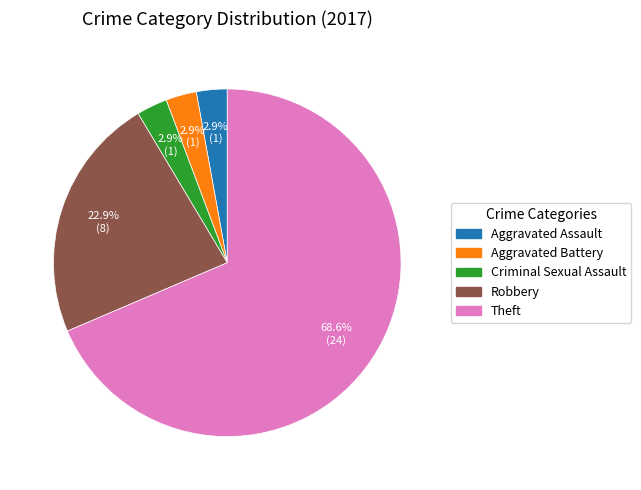

Count the number of slices in the pie.

5